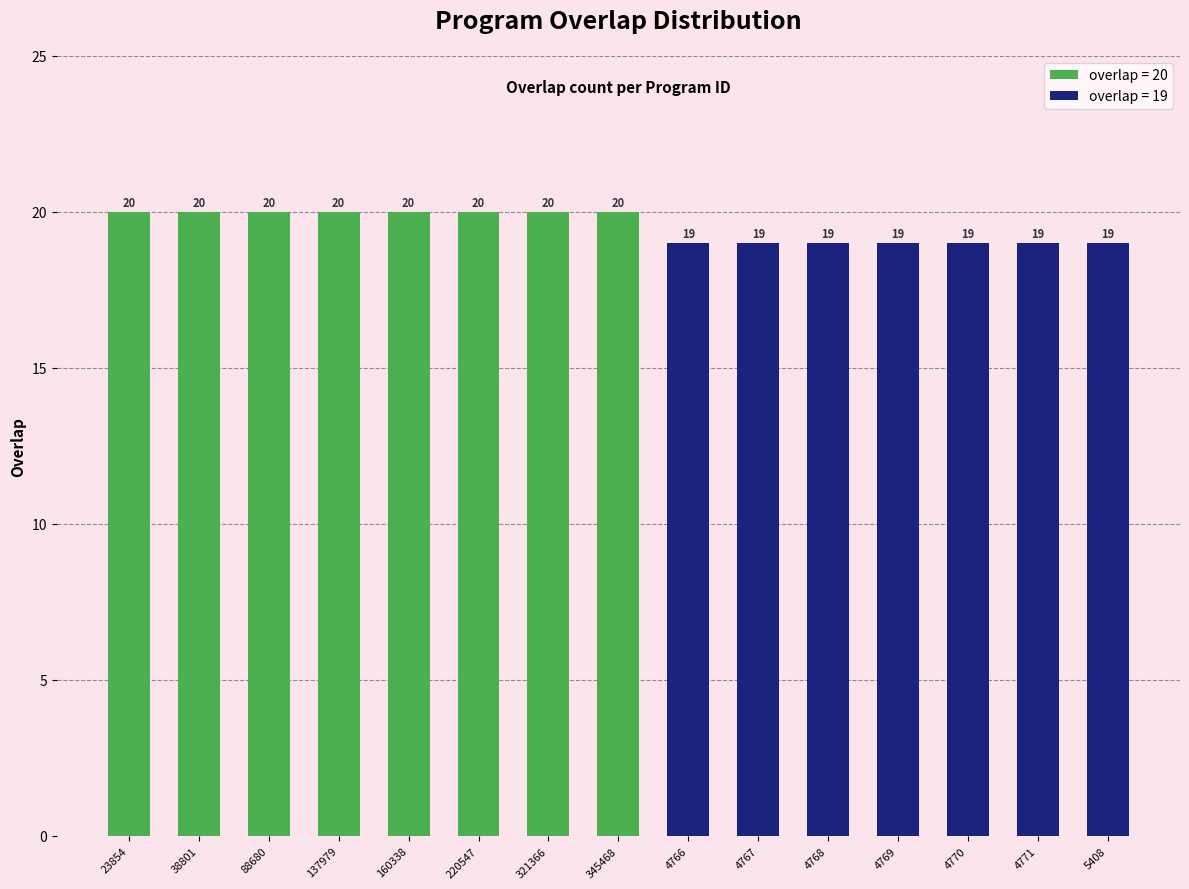

Which has a higher value, 4766 or 4767?

4766